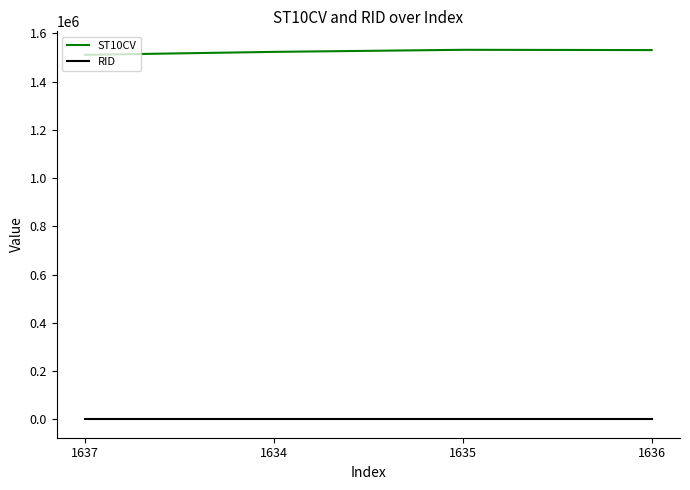

How many lines are shown in the chart?

2